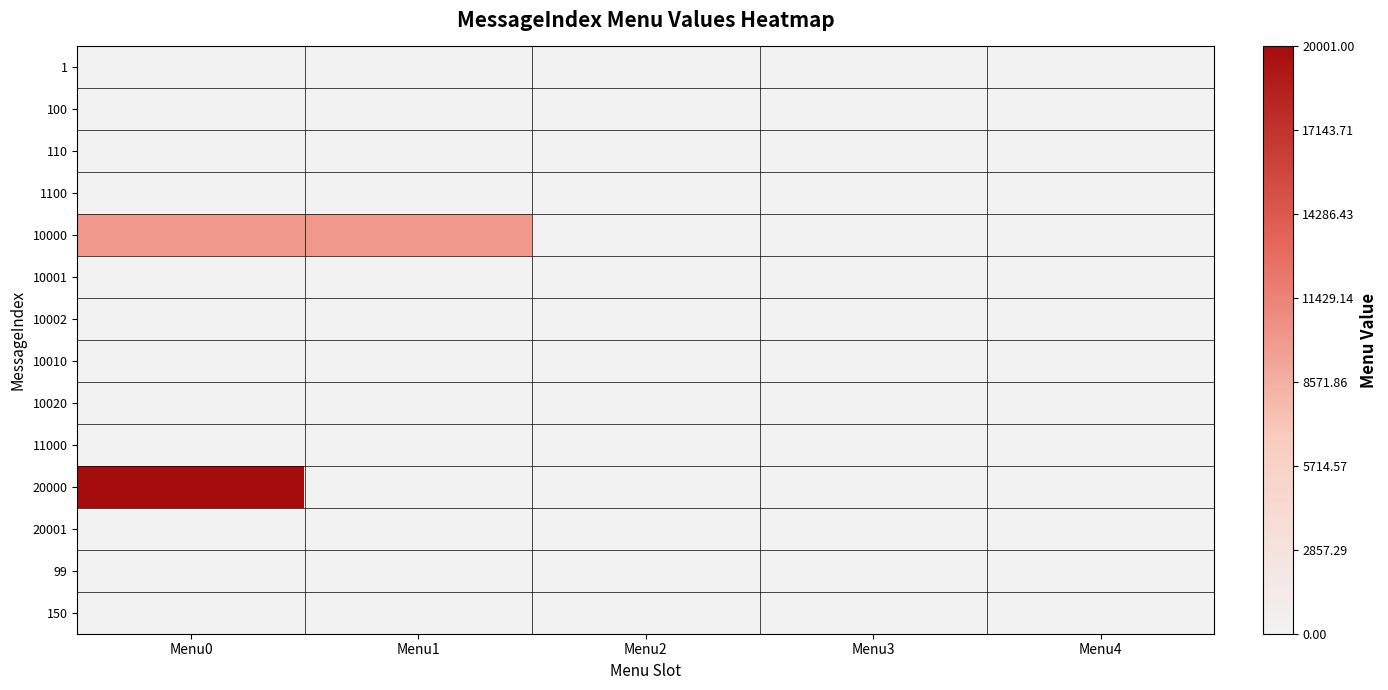

Reading left to right, extract all data points from this chart.

1: Menu0=0	Menu1=0	Menu2=0	Menu3=0	Menu4=0
100: Menu0=0	Menu1=0	Menu2=0	Menu3=0	Menu4=0
110: Menu0=0	Menu1=0	Menu2=0	Menu3=0	Menu4=0
1100: Menu0=0	Menu1=0	Menu2=0	Menu3=0	Menu4=0
10000: Menu0=10001	Menu1=10002	Menu2=0	Menu3=0	Menu4=0
10001: Menu0=0	Menu1=0	Menu2=0	Menu3=0	Menu4=0
10002: Menu0=0	Menu1=0	Menu2=0	Menu3=0	Menu4=0
10010: Menu0=0	Menu1=0	Menu2=0	Menu3=0	Menu4=0
10020: Menu0=0	Menu1=0	Menu2=0	Menu3=0	Menu4=0
11000: Menu0=0	Menu1=0	Menu2=0	Menu3=0	Menu4=0
20000: Menu0=20001	Menu1=0	Menu2=0	Menu3=0	Menu4=0
20001: Menu0=0	Menu1=0	Menu2=0	Menu3=0	Menu4=0
99: Menu0=0	Menu1=0	Menu2=0	Menu3=0	Menu4=0
150: Menu0=0	Menu1=0	Menu2=0	Menu3=0	Menu4=0